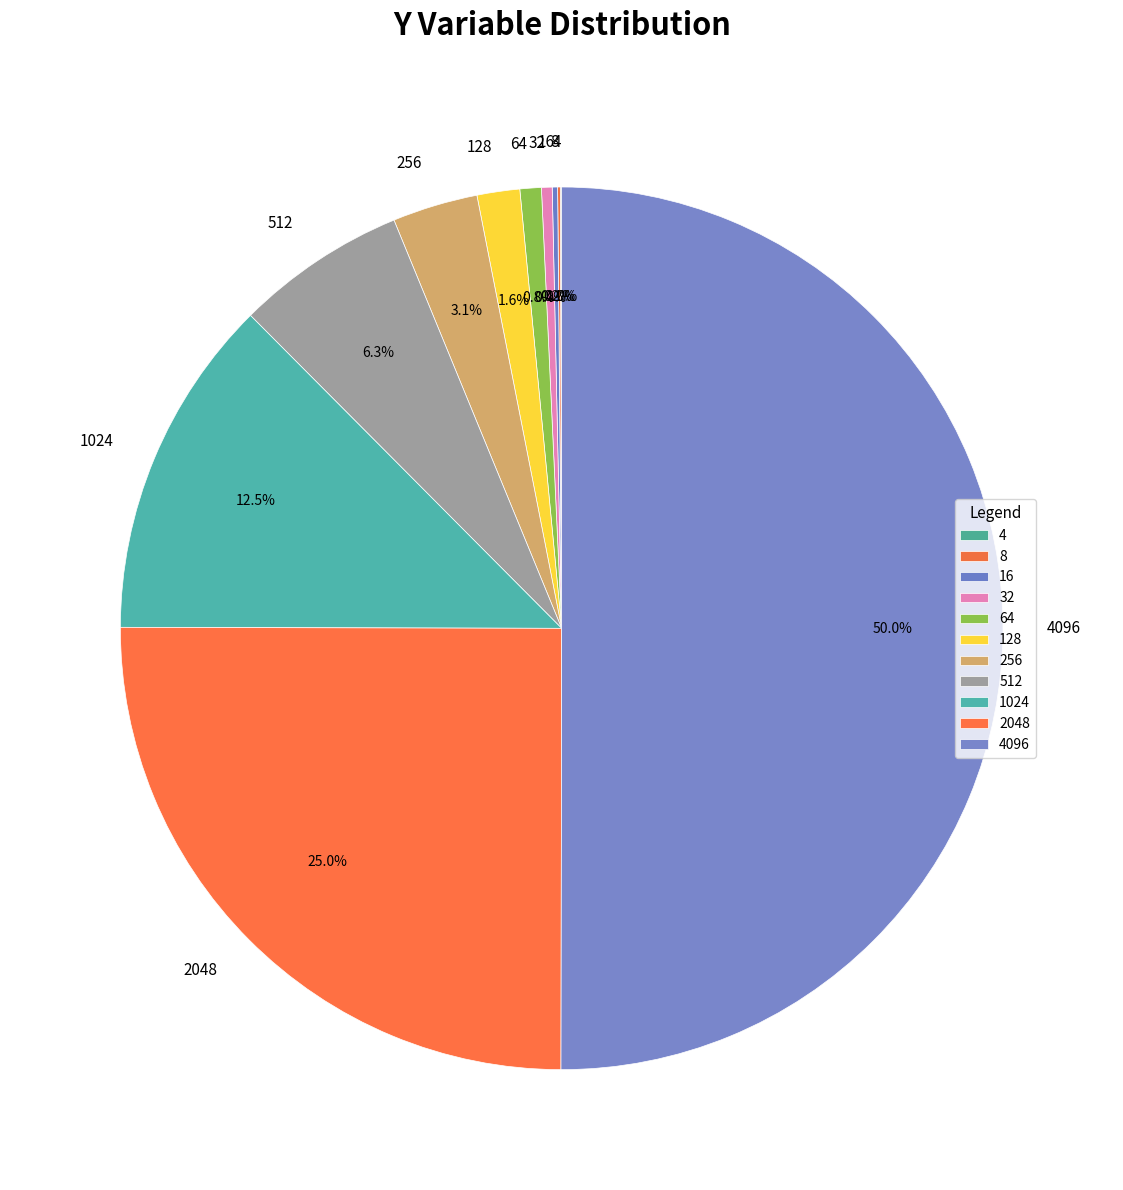

Does 256 account for over 50% of the chart?

No